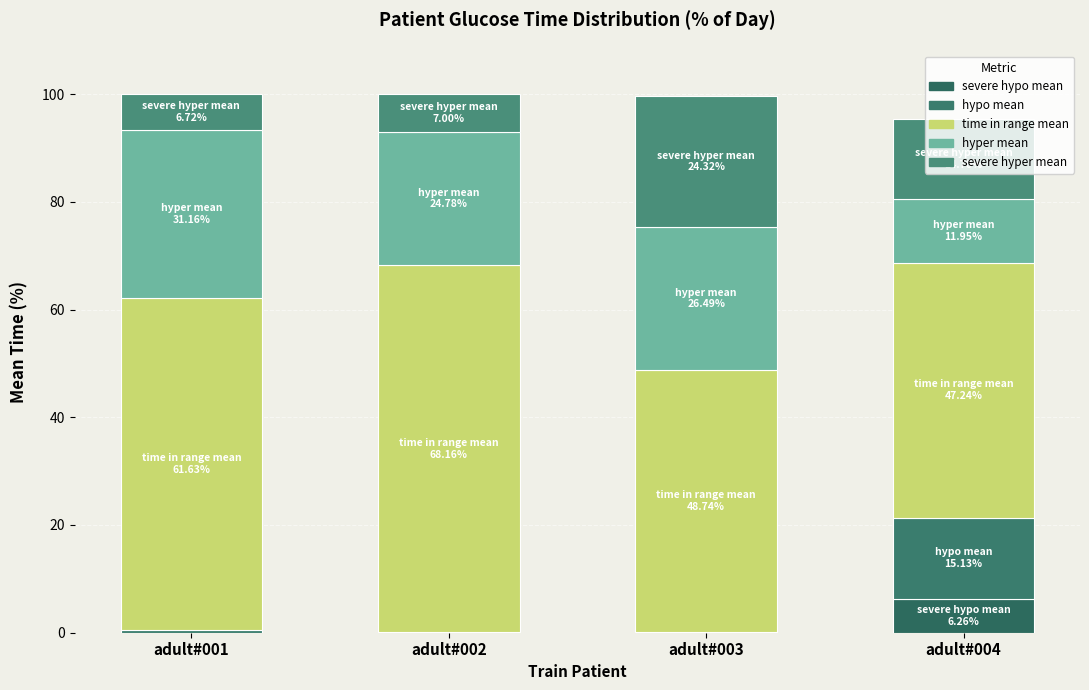

At which category is the sum across all series the highest?

adult#002